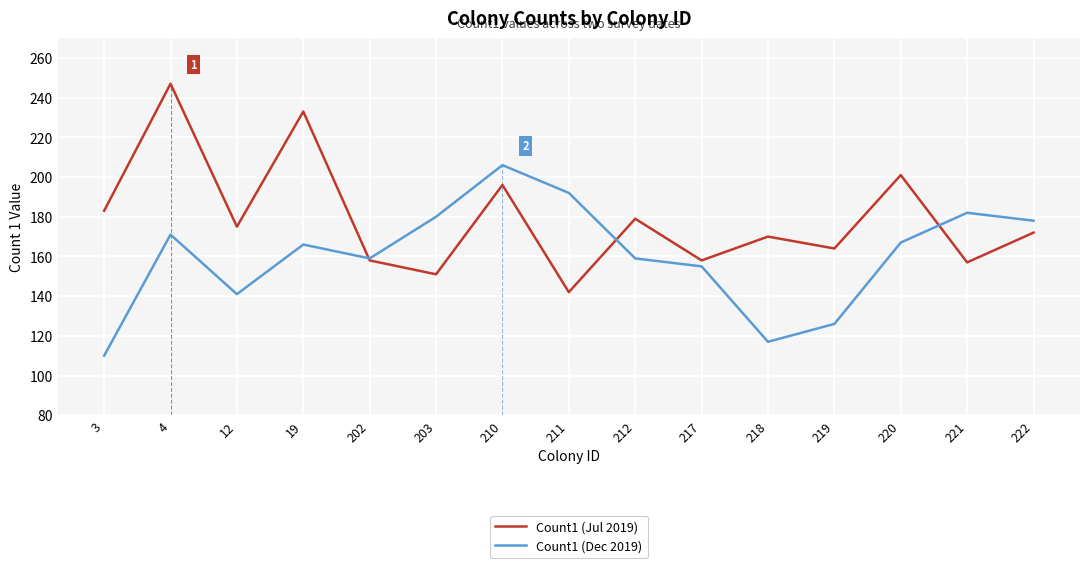

True or false: Count1 (Jul 2019) and Count1 (Dec 2019) intersect in this chart.

True